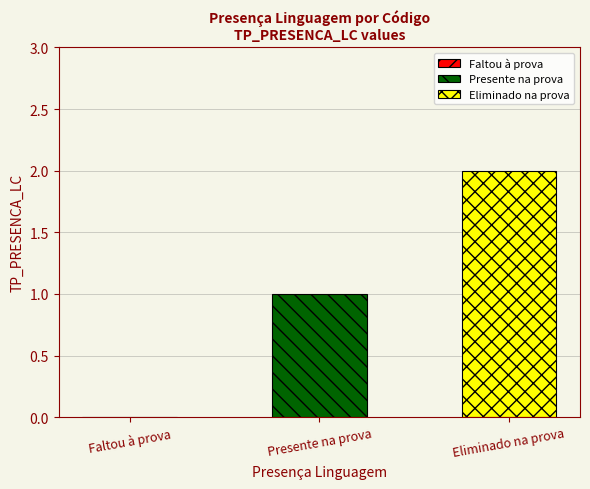

Which series has the widest spread of values?

Presente na prova